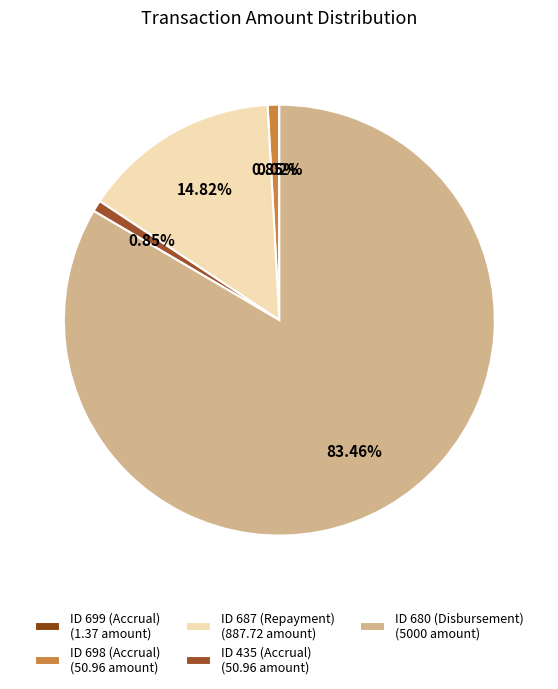

What is the majority slice?

ID 680 (Disbursement)